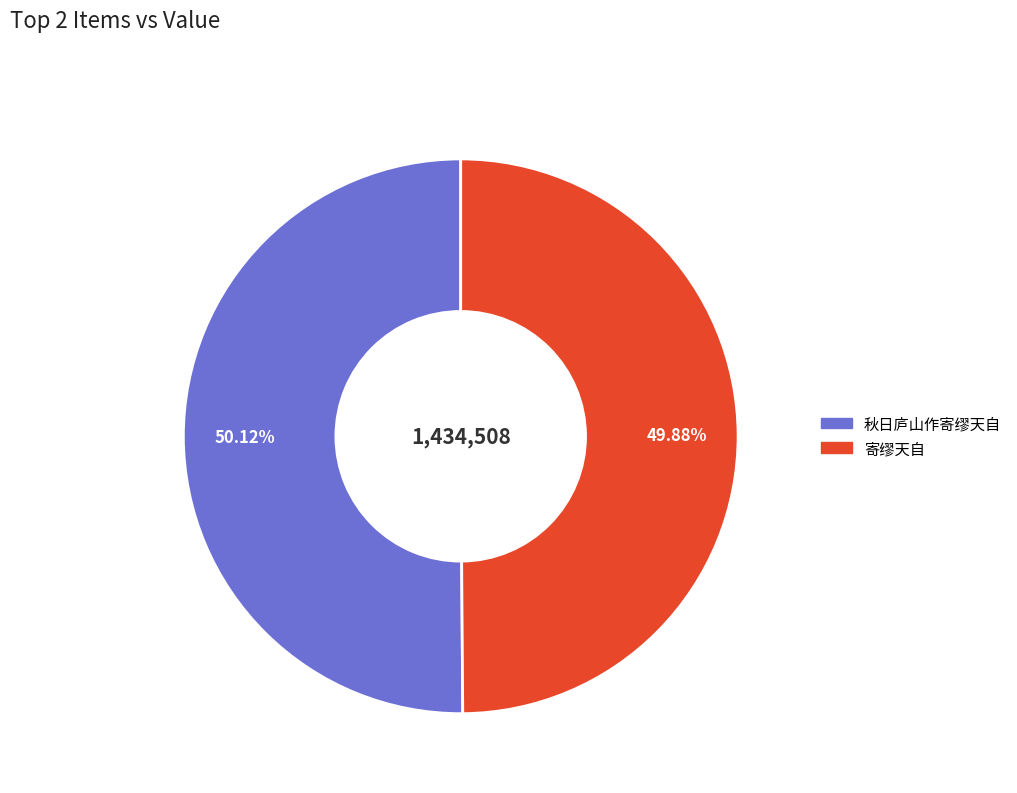

Is the sum of 秋日庐山作寄缪天自 and 寄缪天自 greater than half?

Yes